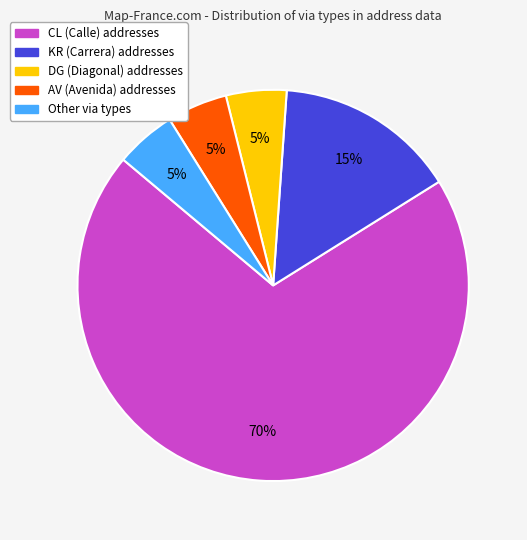

To the nearest percent, what is the difference between the largest and smallest slice percentages?

65%